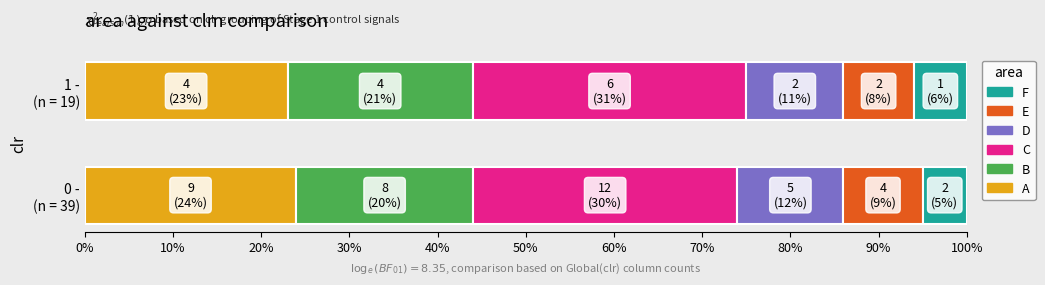

Which series has the largest range (max minus min)?

B